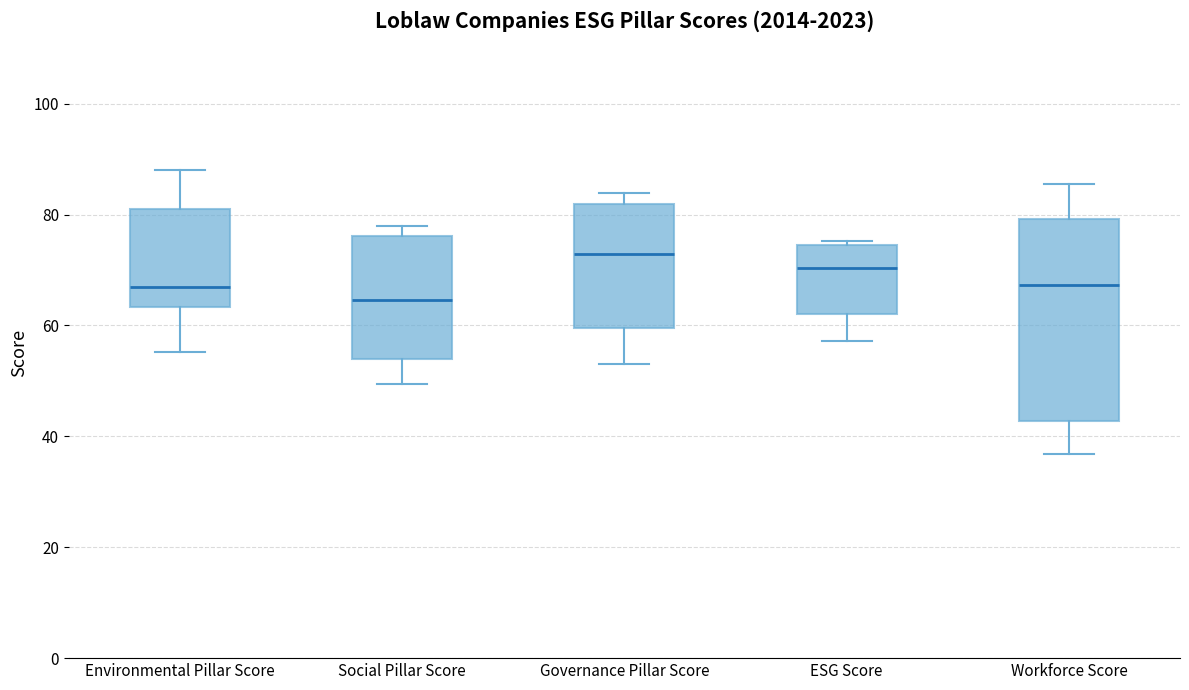

Which box has the highest median line?

Governance Pillar Score